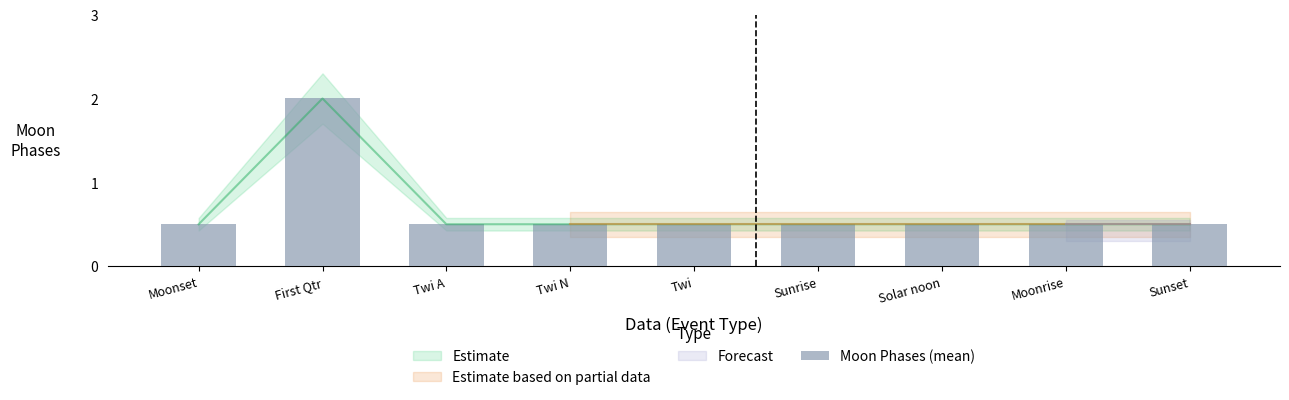

Reading left to right, transcribe all the data shown in this chart.

Moonset=0.5	First Qtr=2.0	Twi A=0.5	Twi N=0.5	Twi=0.5	Sunrise=0.5	Solar noon=0.5	Moonrise=0.5	Sunset=0.5